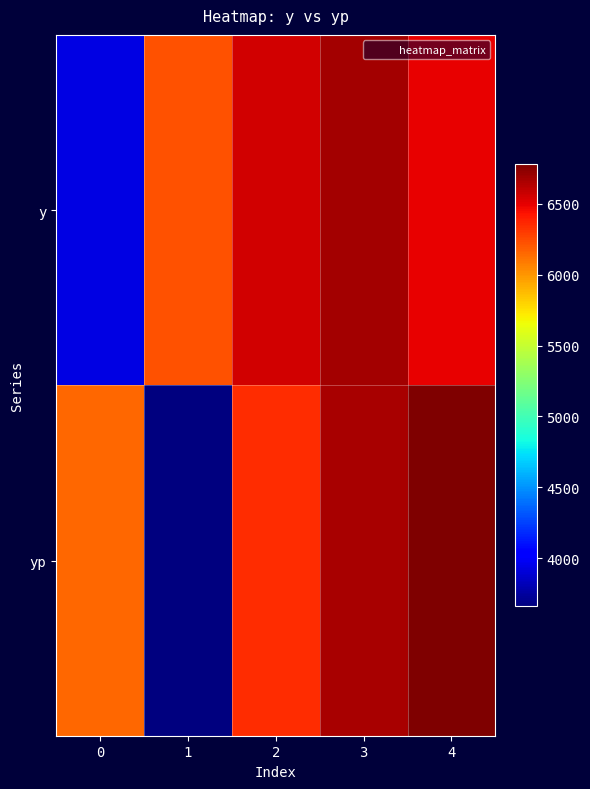

Reading left to right, extract all data points from this chart.

y: 0=3930.0	1=6230.0	2=6550.0	3=6680.0	4=6490.0
yp: 0=6147.2	1=3660.6	2=6342.8	3=6658.4	4=6778.4